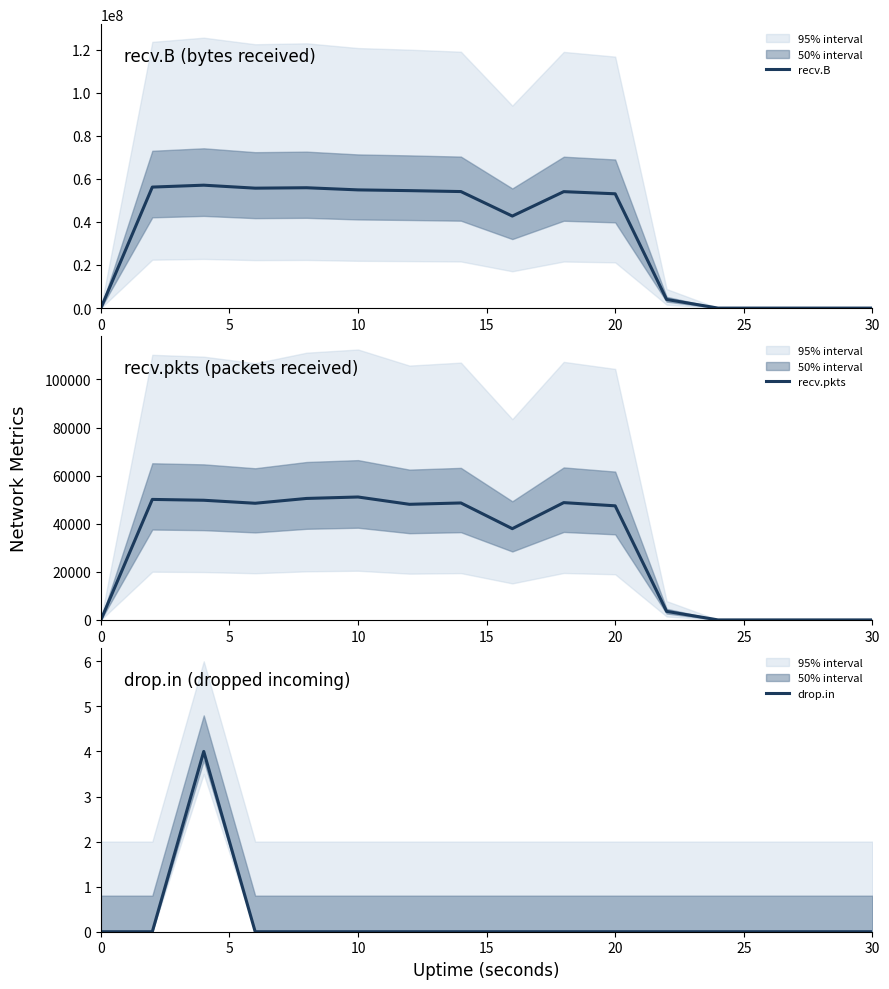

Reading left to right, transcribe all the data shown in this chart.

recv.B: 226	56159606	57042833	55658140	55854483	54856560	54513019	54082462	42708361	54043108	53049088	4015112	0	0	0	0
recv.pkts: 2	50102	49754	48505	50508	51109	48069	48629	37941	48770	47439	3555	0	0	0	0
drop.in: 0	0	4	0	0	0	0	0	0	0	0	0	0	0	0	0